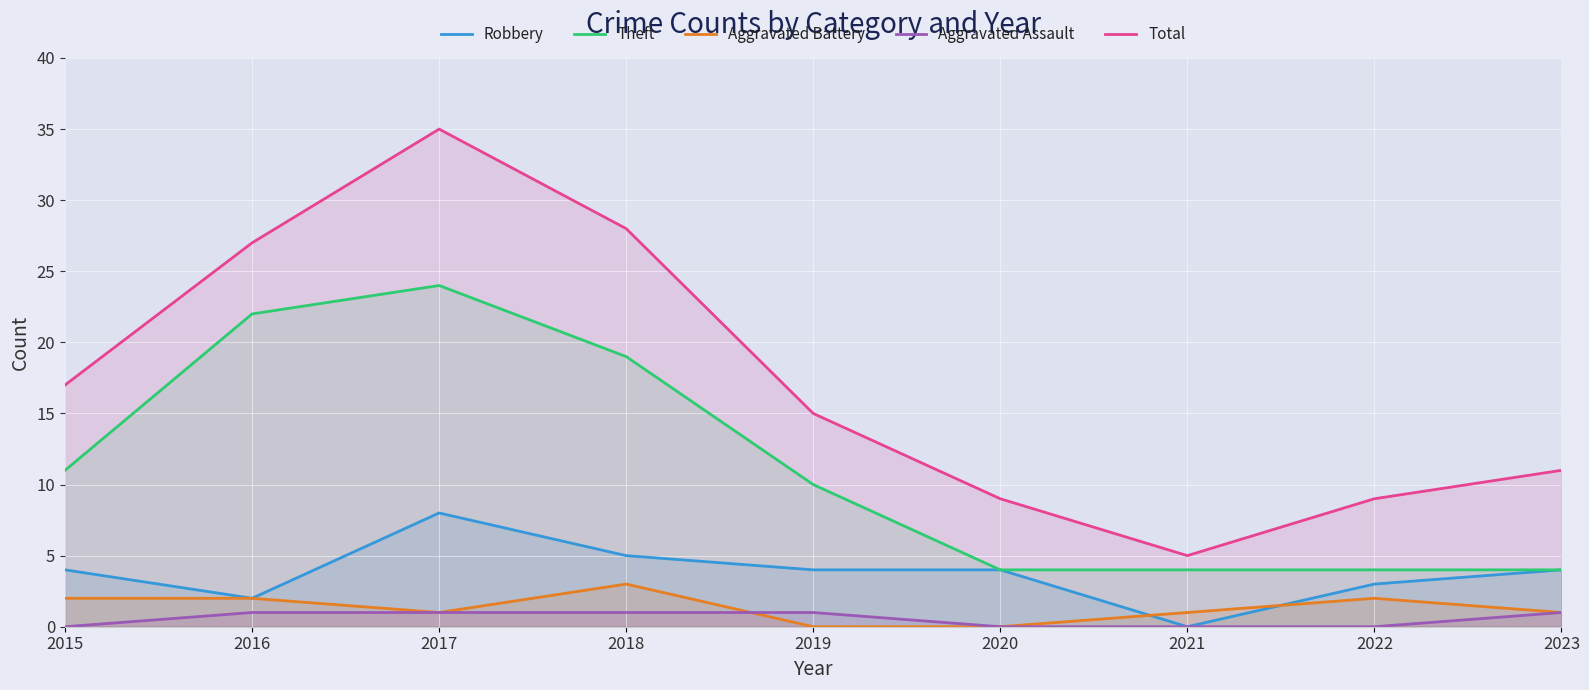

Rank the categories by Robbery value from highest to lowest.

2017, 2018, 2015, 2019, 2020, 2023, 2022, 2016, 2021